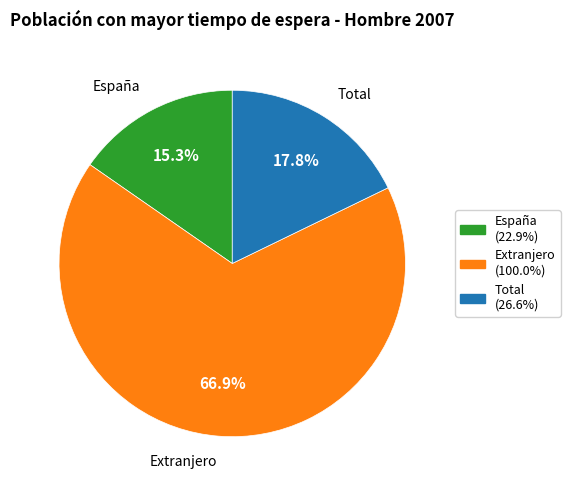

How many segments does this pie chart have?

3